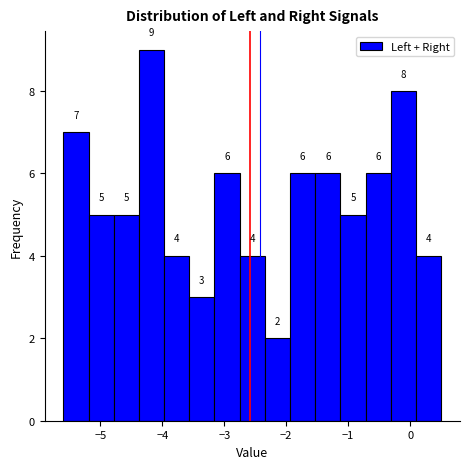

How tall is the bar that spans -1.1 to -0.7 on the x-axis? The bar edges are not printed on the chart, so give them approximately, as read against the axis.

5